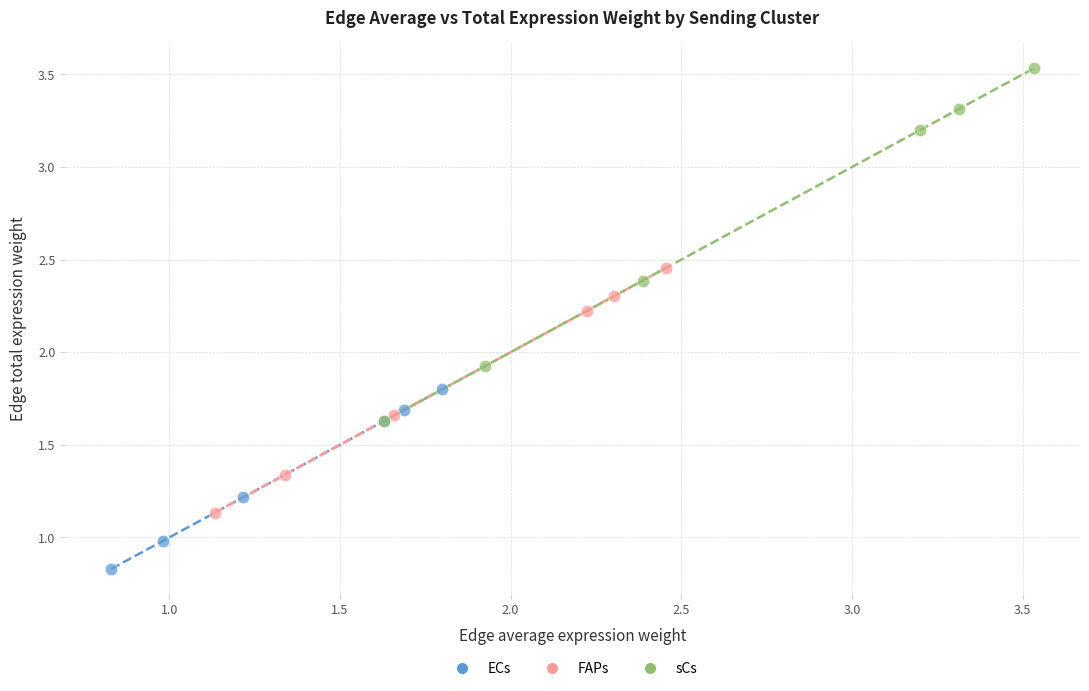

Which series has the widest spread of Y values?

sCs